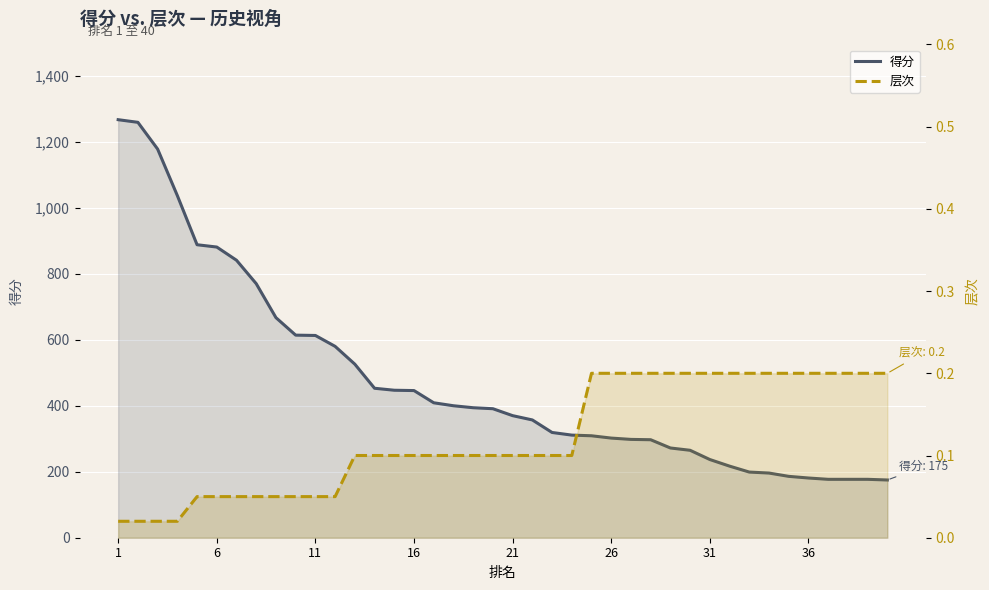

What is the difference between the maximum and minimum values in the 层次 series?

0.2